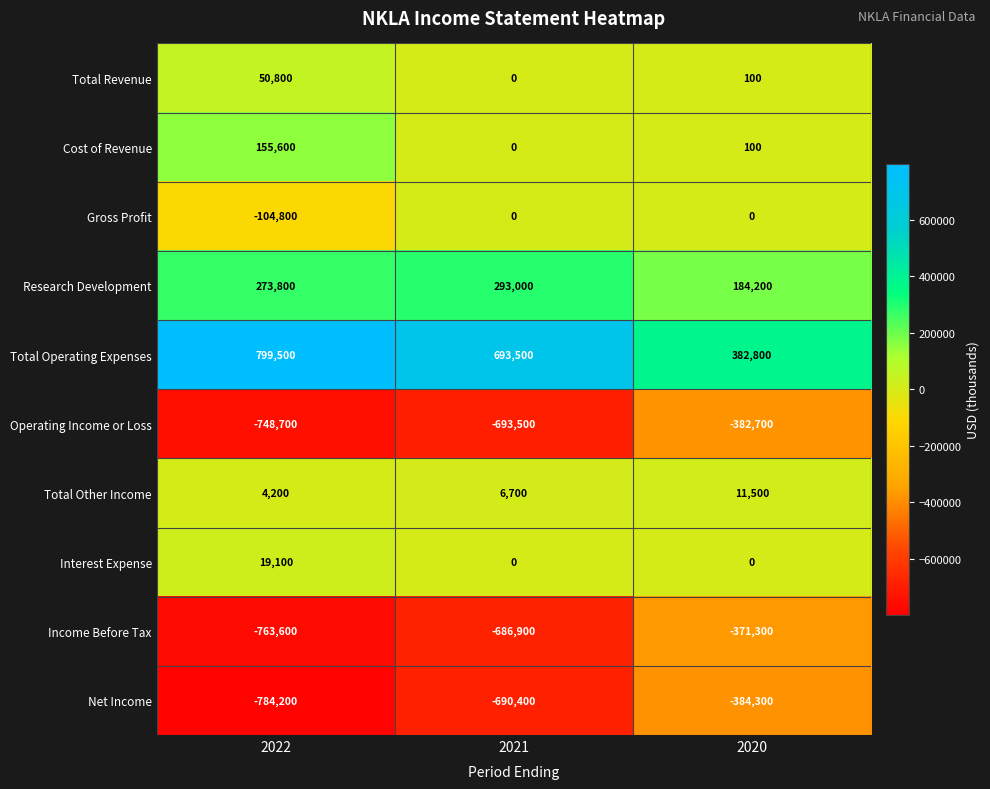

Rank the series by their maximum value, from lowest to highest.

Net Income, Operating Income or Loss, Income Before Tax, Gross Profit, Total Other Income, Interest Expense, Total Revenue, Cost of Revenue, Research Development, Total Operating Expenses